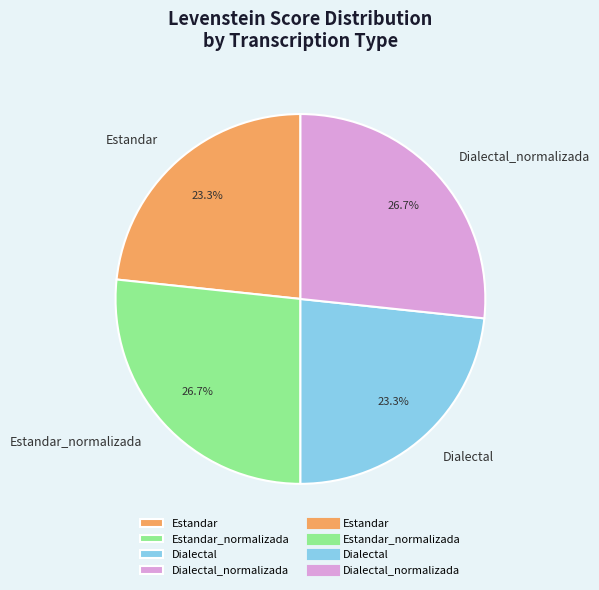

Approximately how many times larger is the value at Estandar_normalizada compared to Dialectal?

1.1